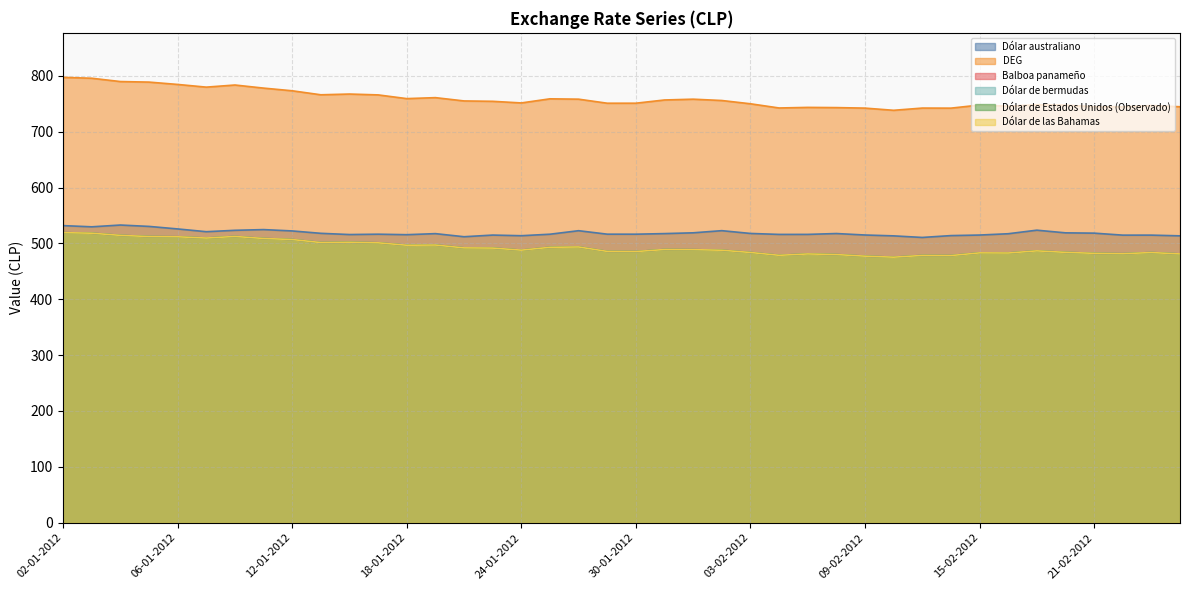

Where does the Balboa panameño series first go above 488?

02-01-2012